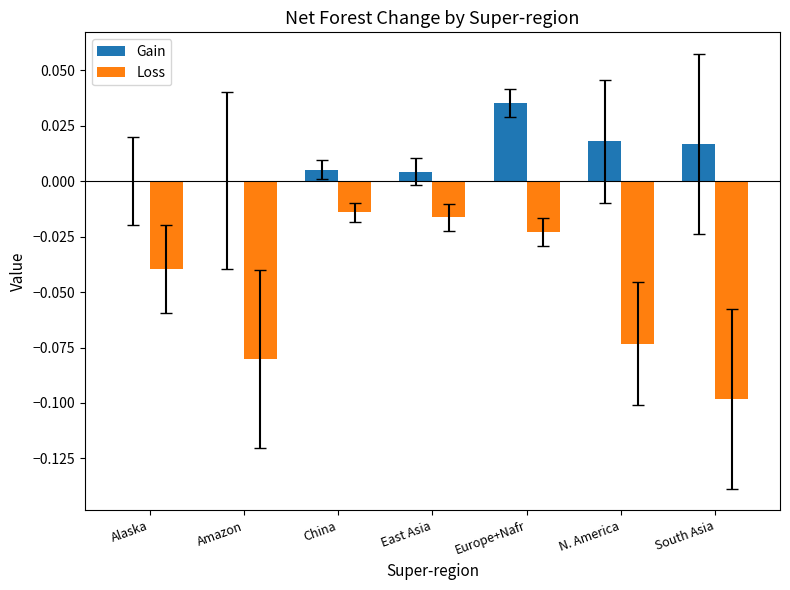

What is the spread (max minus min) of values at South Asia?

0.1